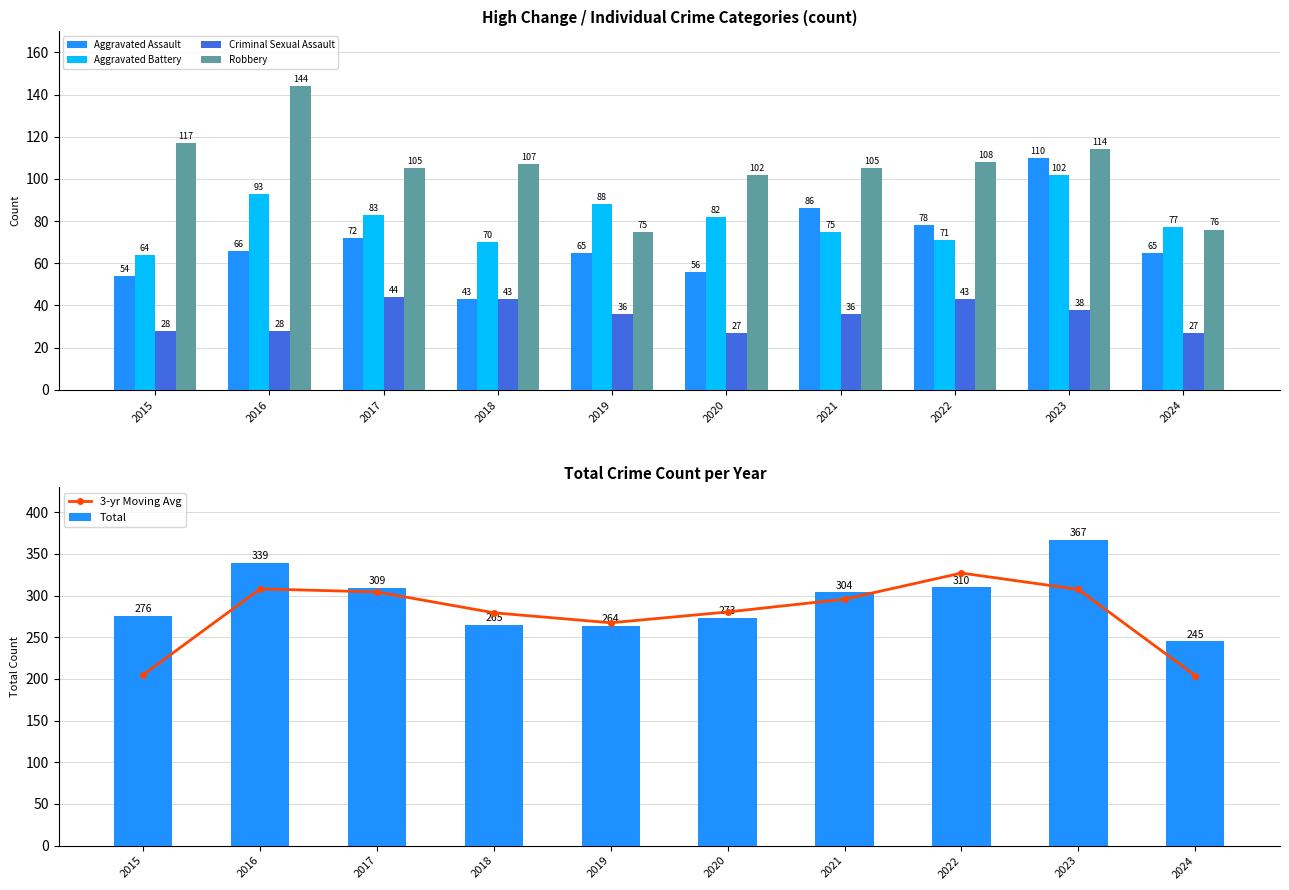

What is the difference between the Criminal Sexual Assault values at 2019 and 2017?

8